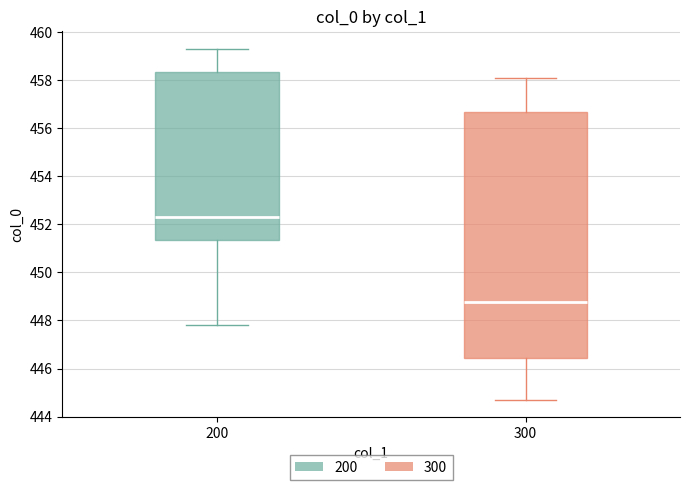

Which box's median line is the lowest?

300